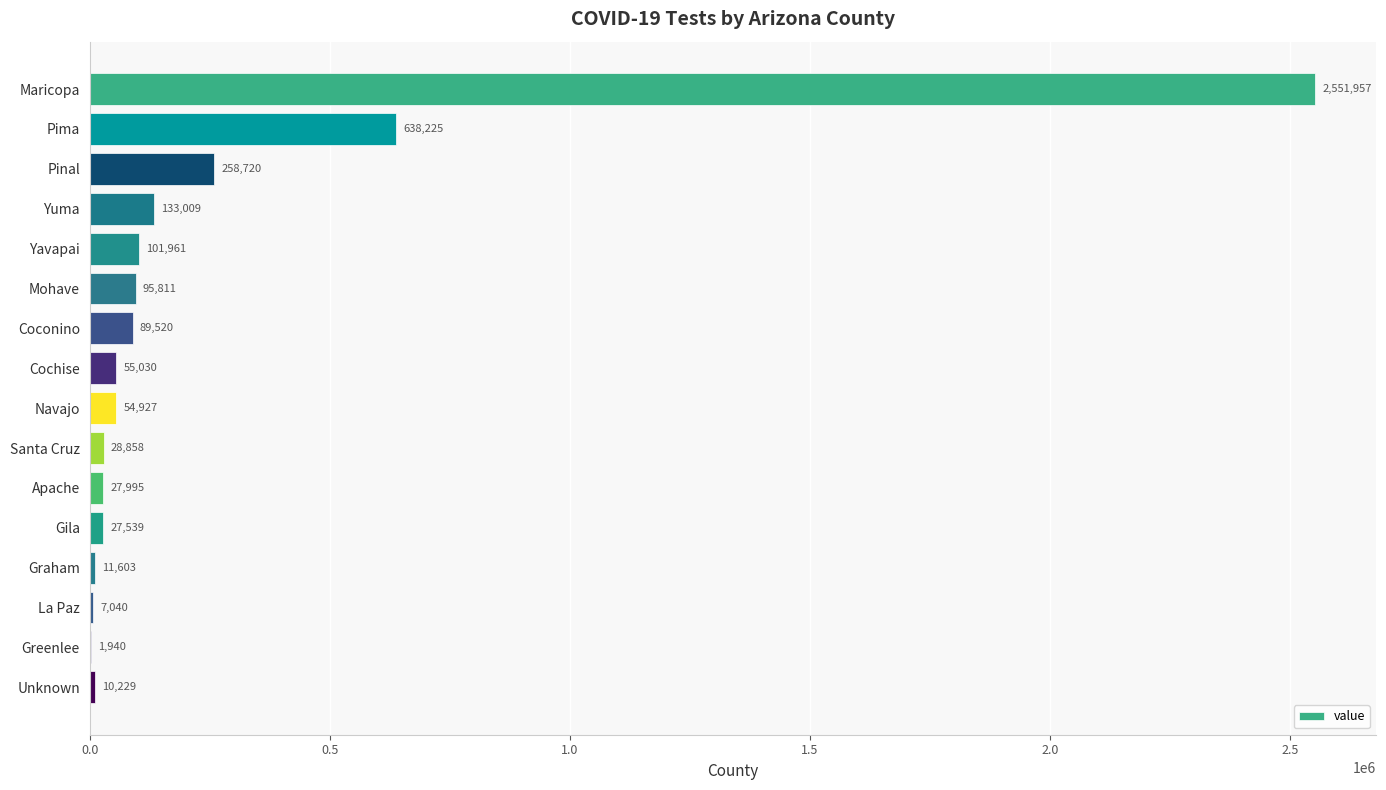

True or false: the data shows 28858 at Santa Cruz.

True